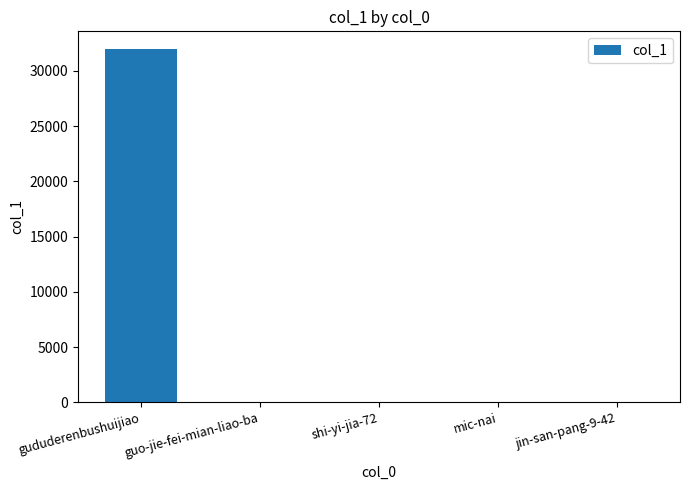

How many categories are shown in the chart?

5